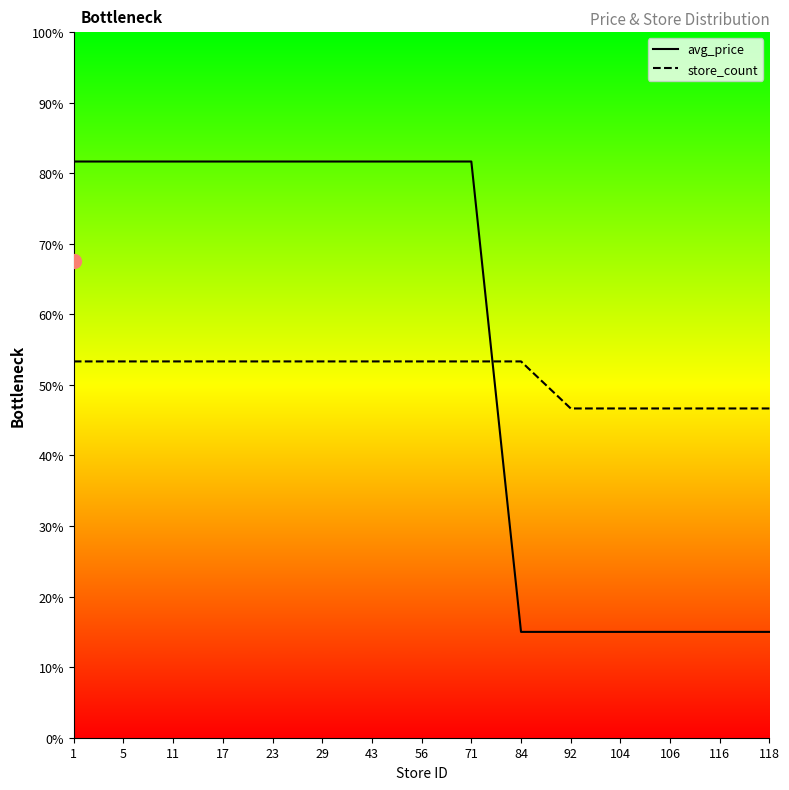

Where do avg_price and store_count first cross each other?

71 and 84